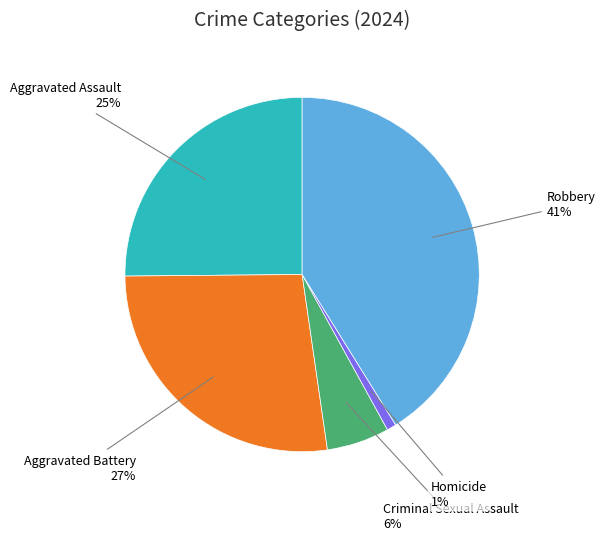

To the nearest percent, what is the average slice percentage?

20%